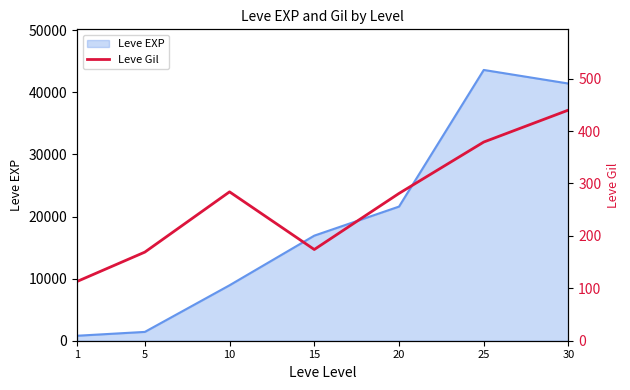

True or false: the data shows 177 at 10.

False